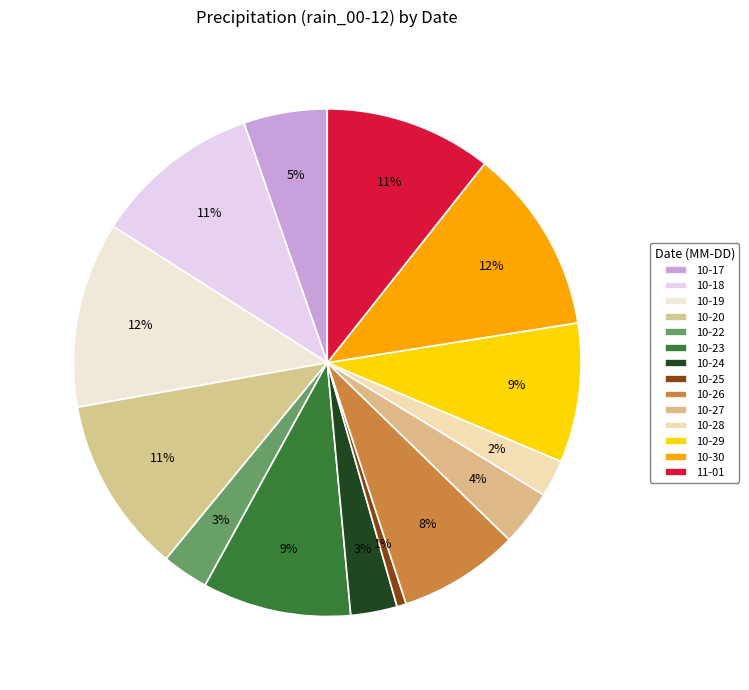

Is there a majority slice in this chart?

No